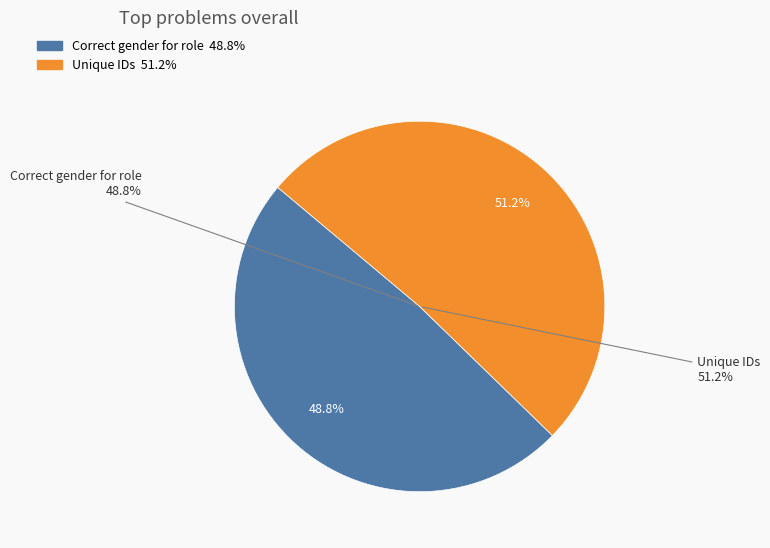

How many segments does this pie chart have?

2